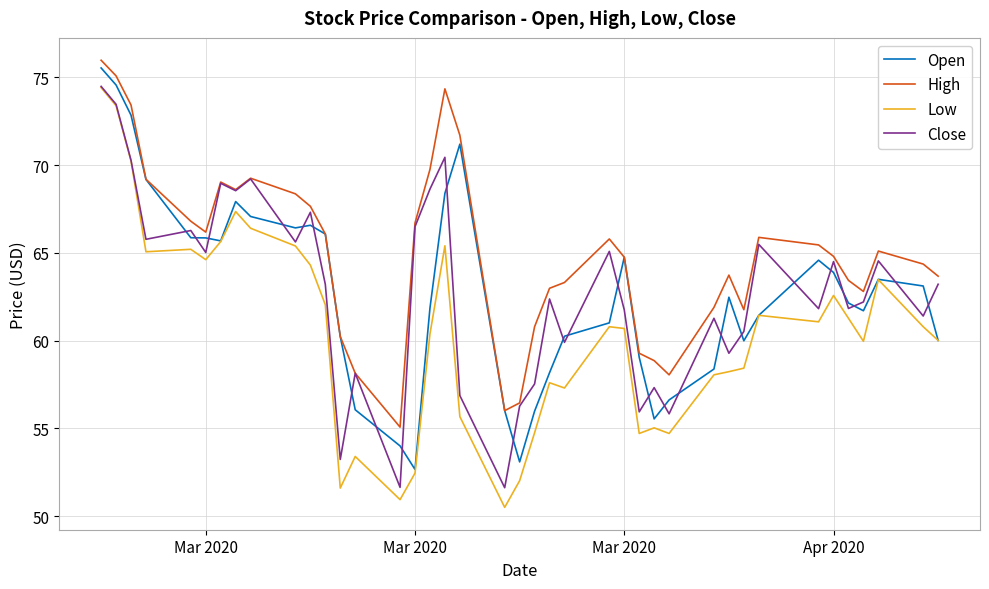

What is the lowest value of the Open series?

52.7